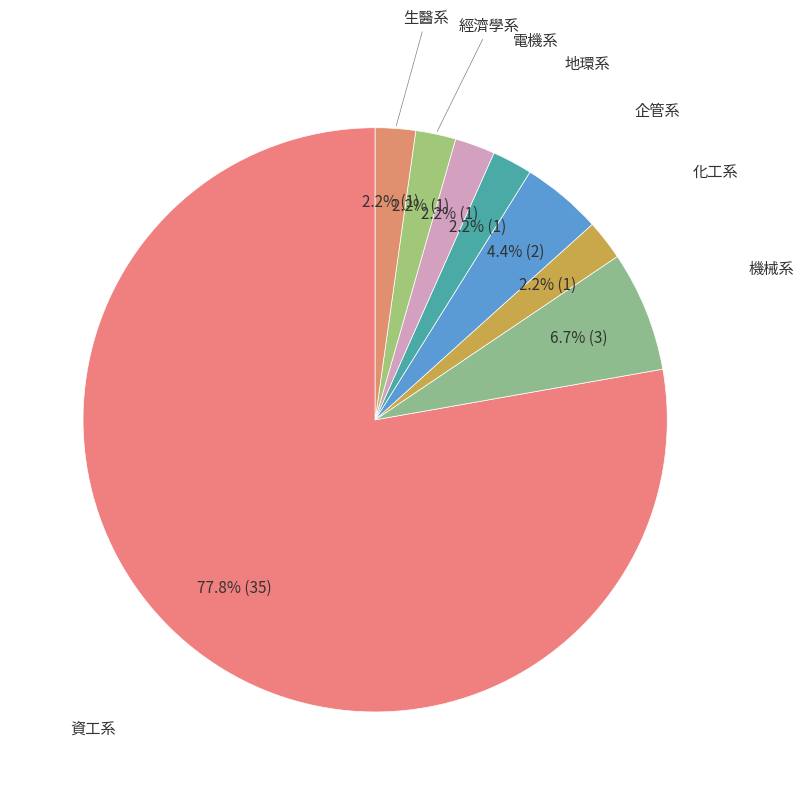

Count the number of slices in the pie.

8